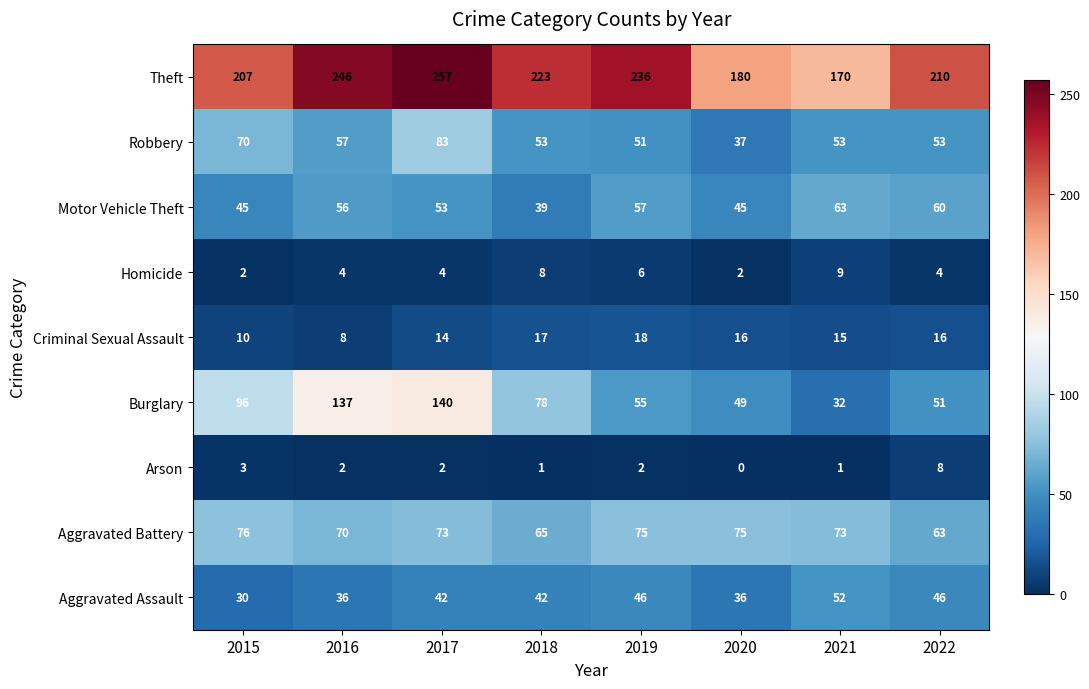

What is the average value of the Criminal Sexual Assault series?

14